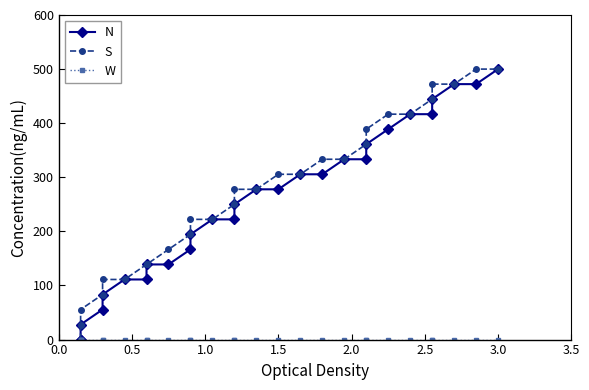

How many series are shown in this chart?

3